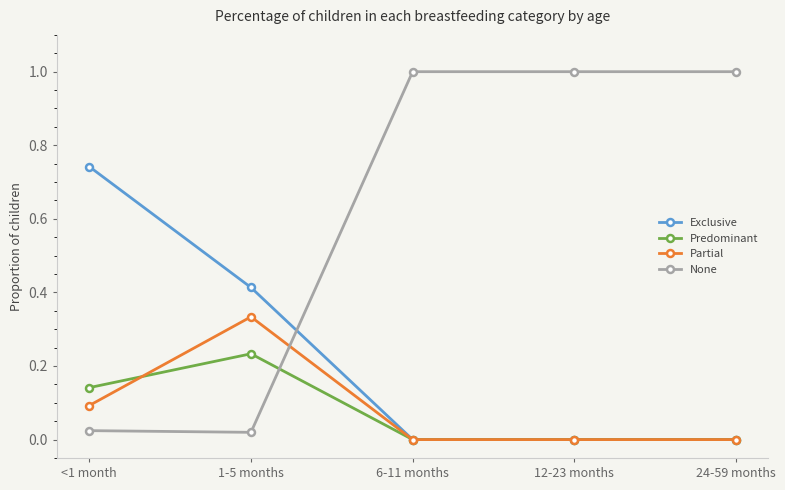

What position from the right is 6-11 months?

3